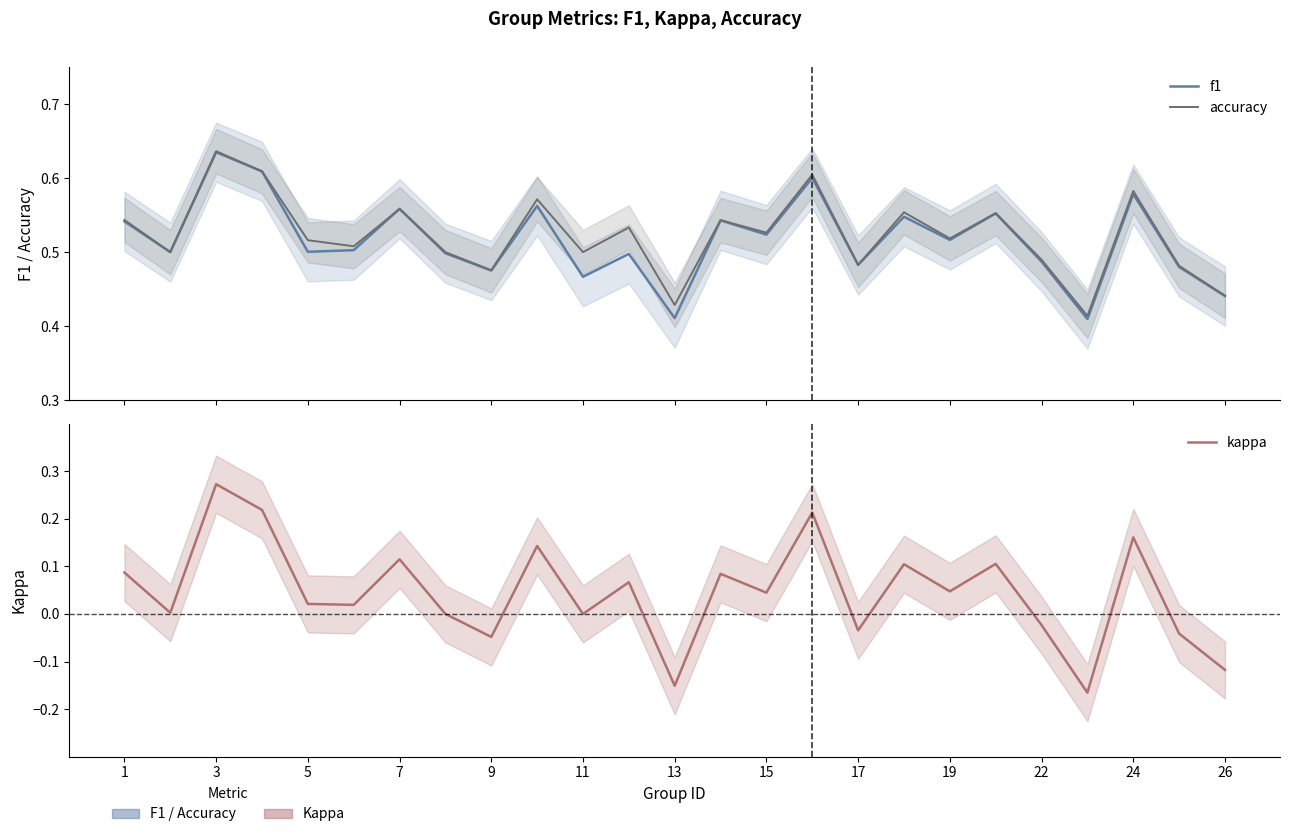

Does the chart display data point markers on the line(s)?

No